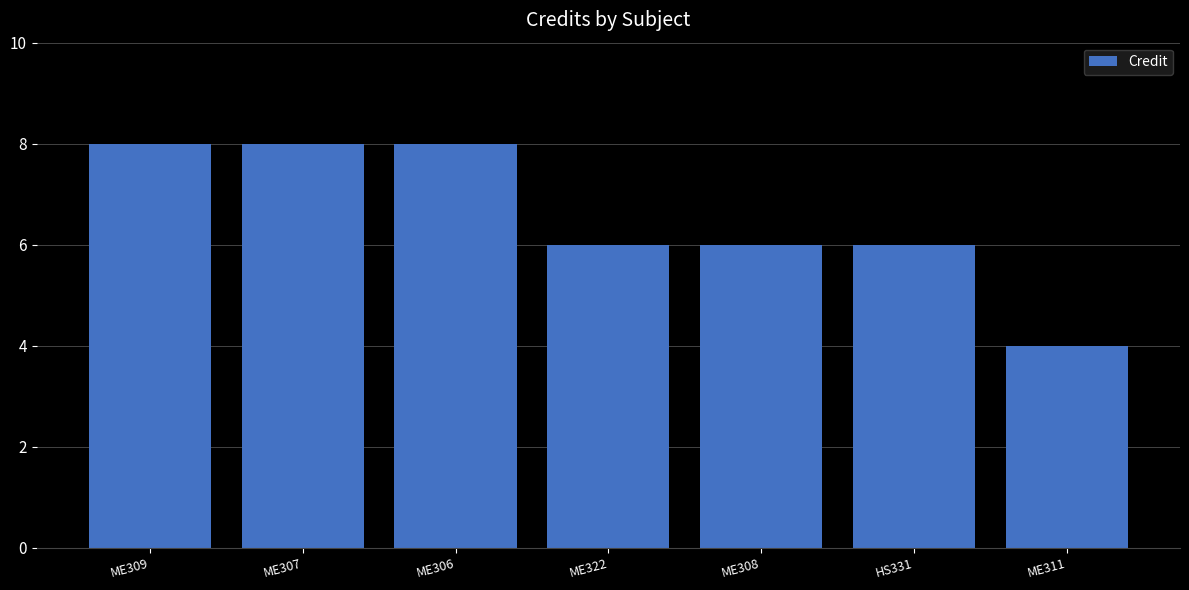

Count the number of categories in the chart.

7